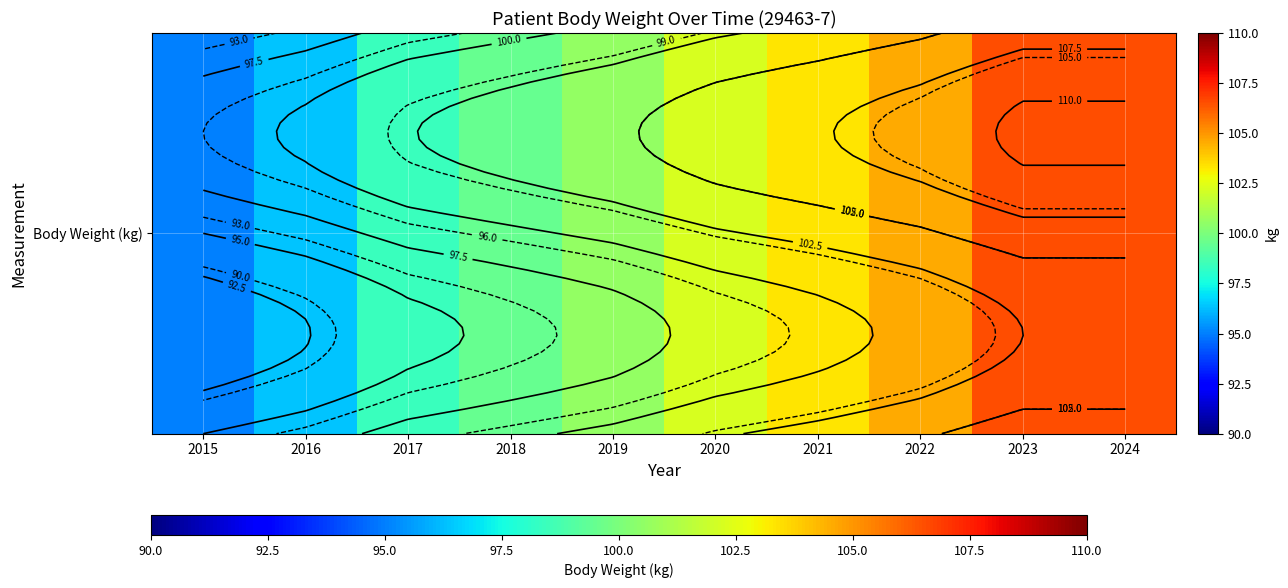

What is the average value?

101.3